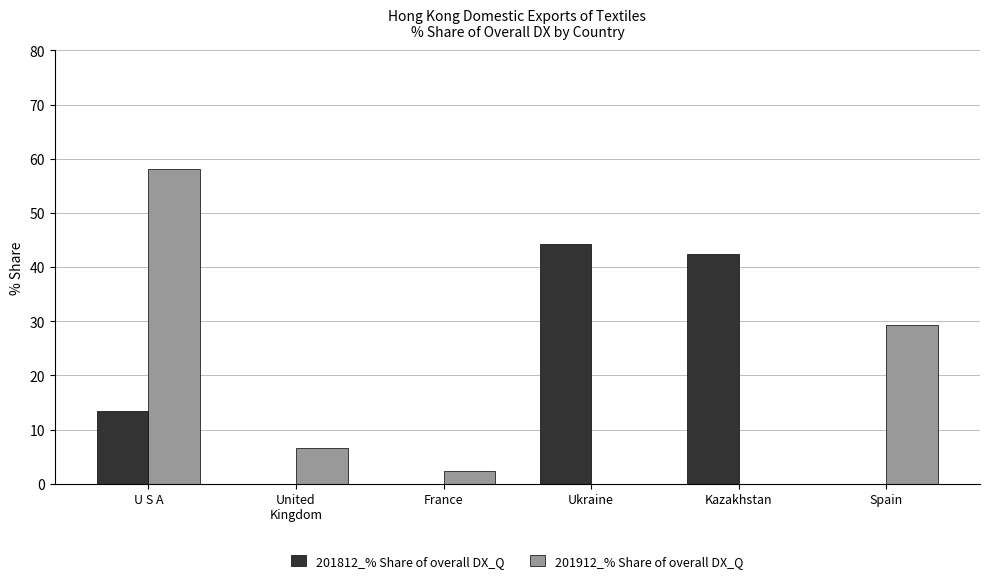

What are all the series names shown in the legend?

201812_% Share of overall DX_Q, 201912_% Share of overall DX_Q